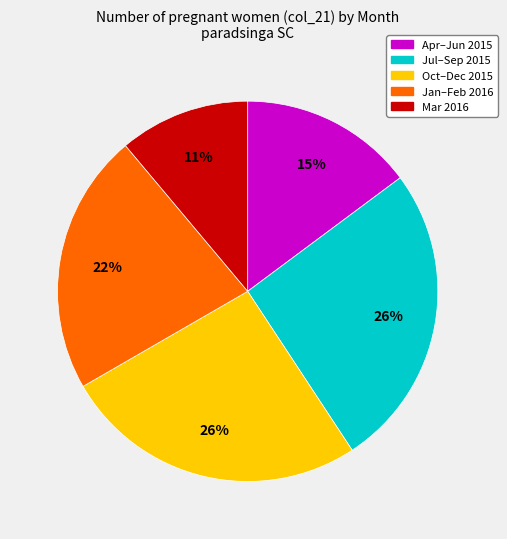

To the nearest percent, what is the difference between the largest and smallest slice percentages?

15%